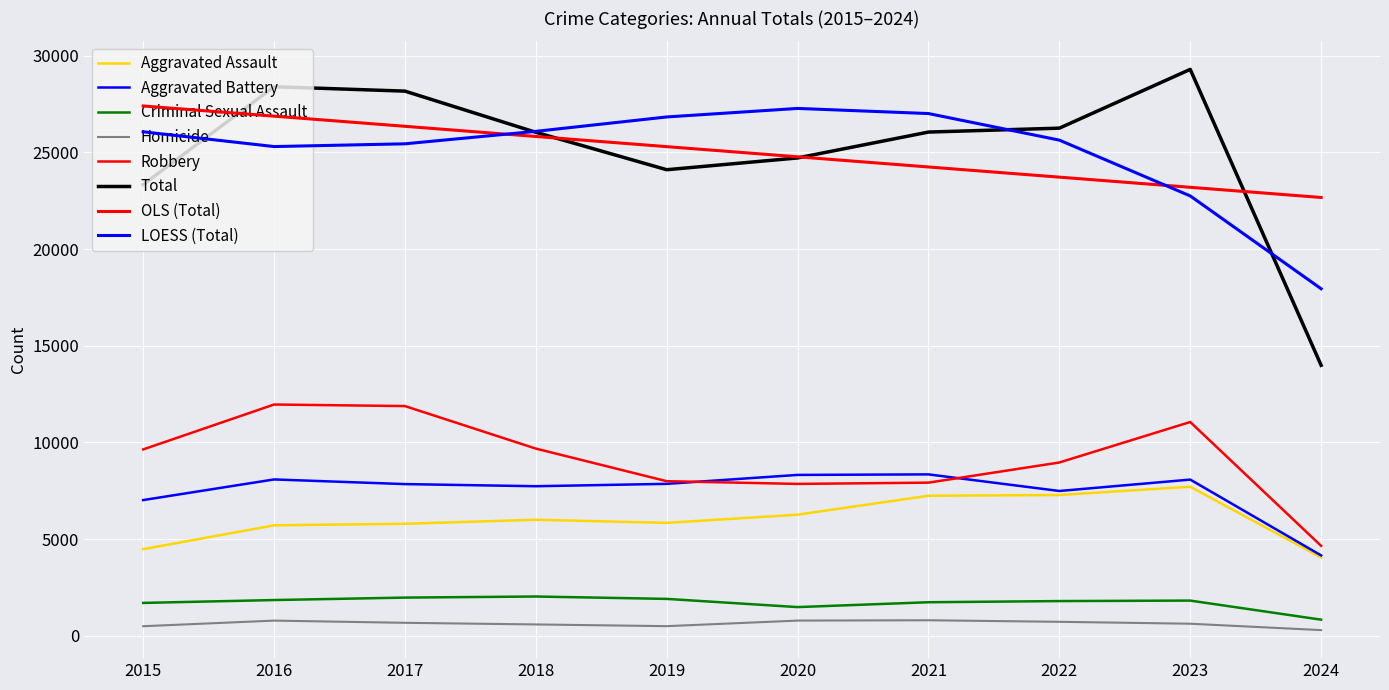

Does the chart display data point markers on the line(s)?

No